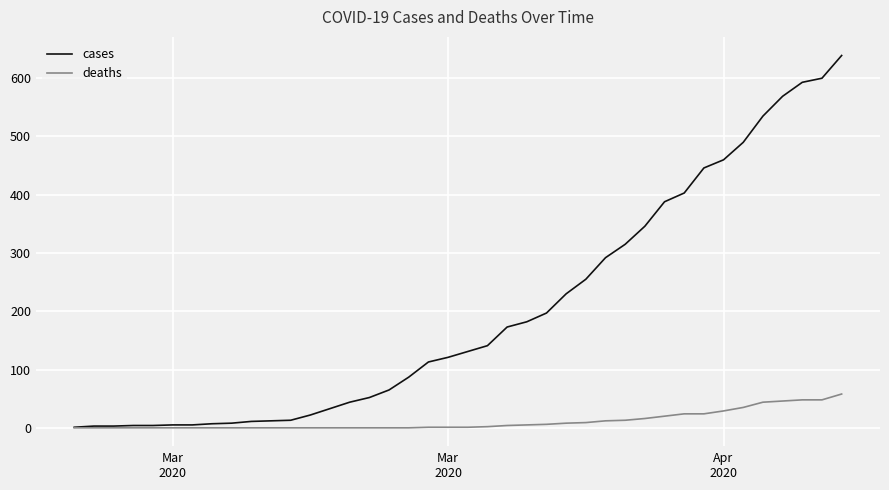

List the series in order of their overall mean, highest first.

cases, deaths